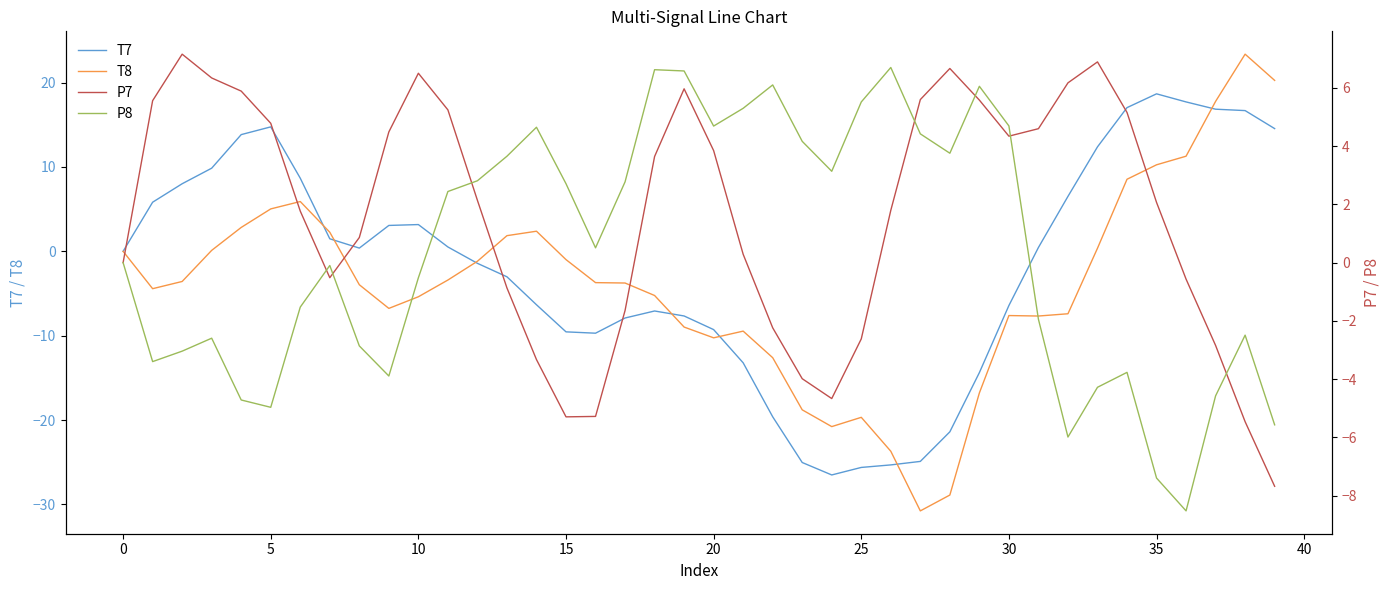

What is the label of the 13th point from the right?

27